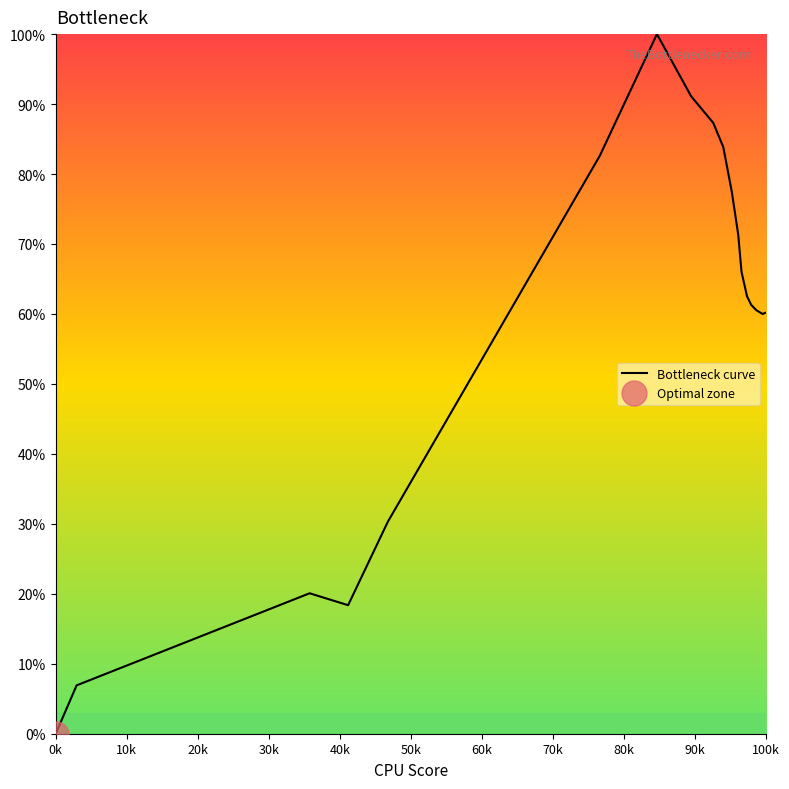

The chart shows a value of 21.4 at 17. True or false?

False